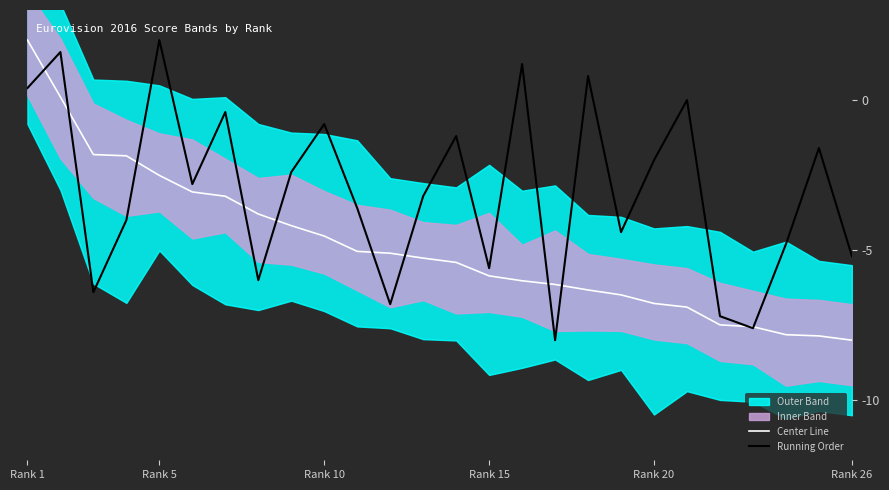

How many values in Center Line are above zero?

2